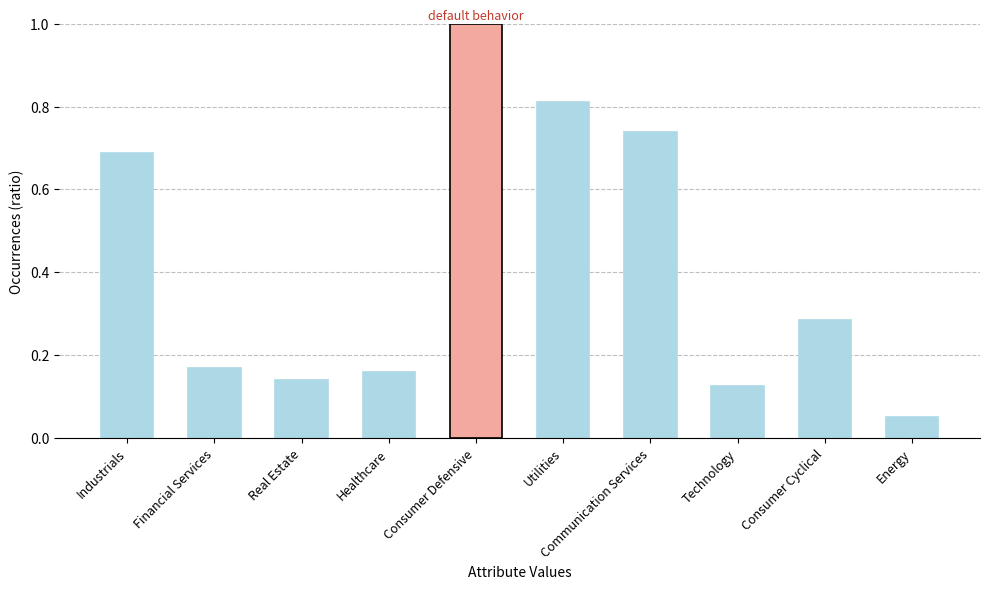

What is the difference between the values at Industrials and Healthcare?

0.5